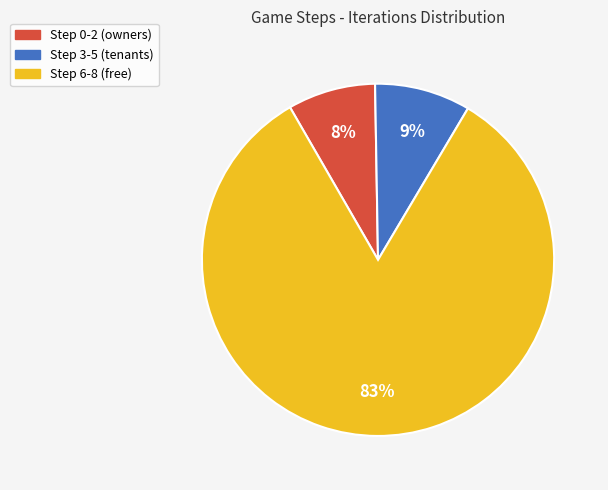

Count the number of slices in the pie.

3